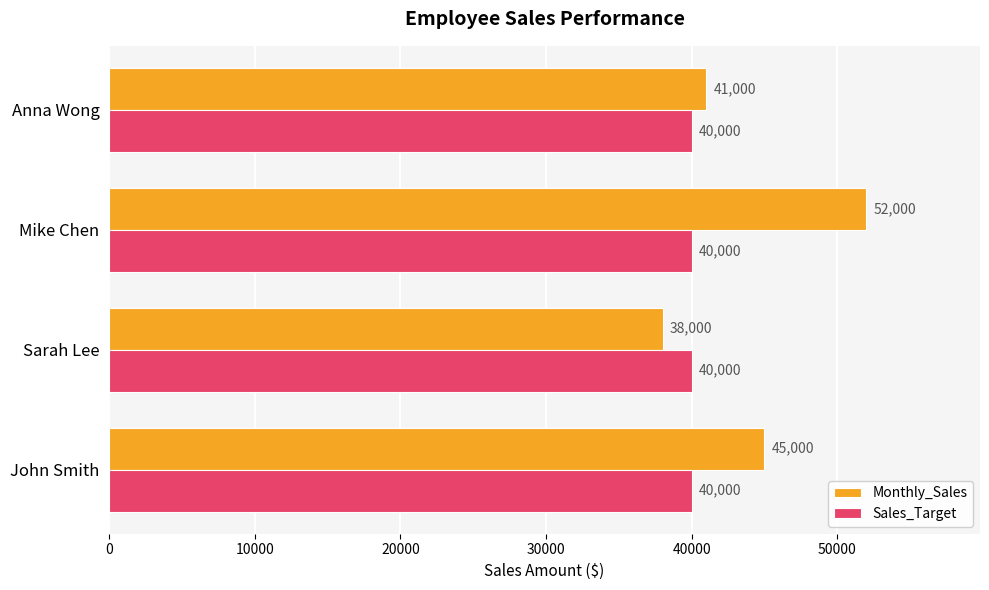

Between John Smith and Anna Wong, which series saw the biggest shift?

Monthly_Sales